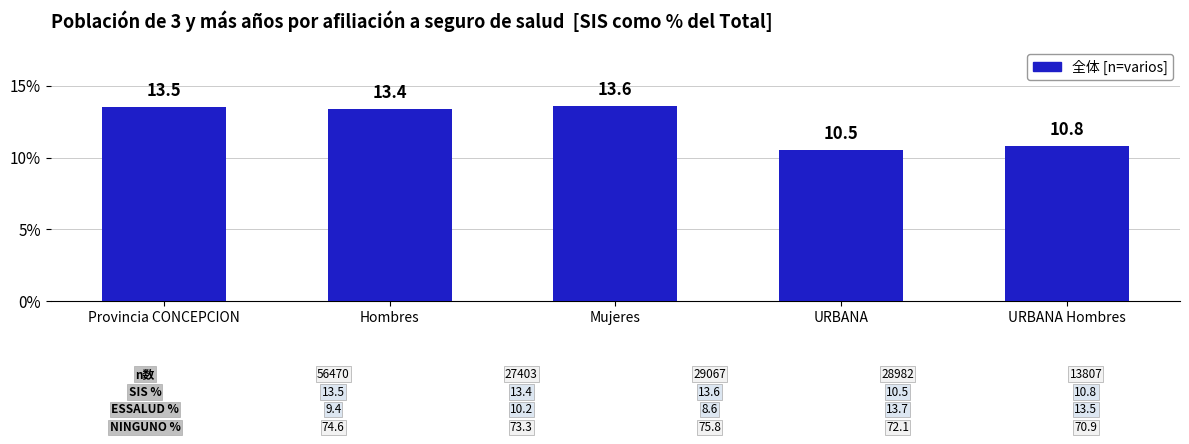

Reading left to right, list all the values displayed in this chart.

Provincia CONCEPCION=13.5	Hombres=13.4	Mujeres=13.6	URBANA=10.5	URBANA Hombres=10.8